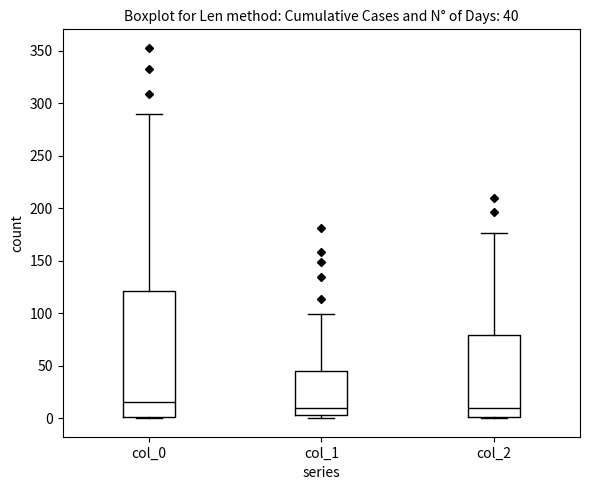

Comparing the boxes themselves (not the whiskers), which one is the tallest?

col_0